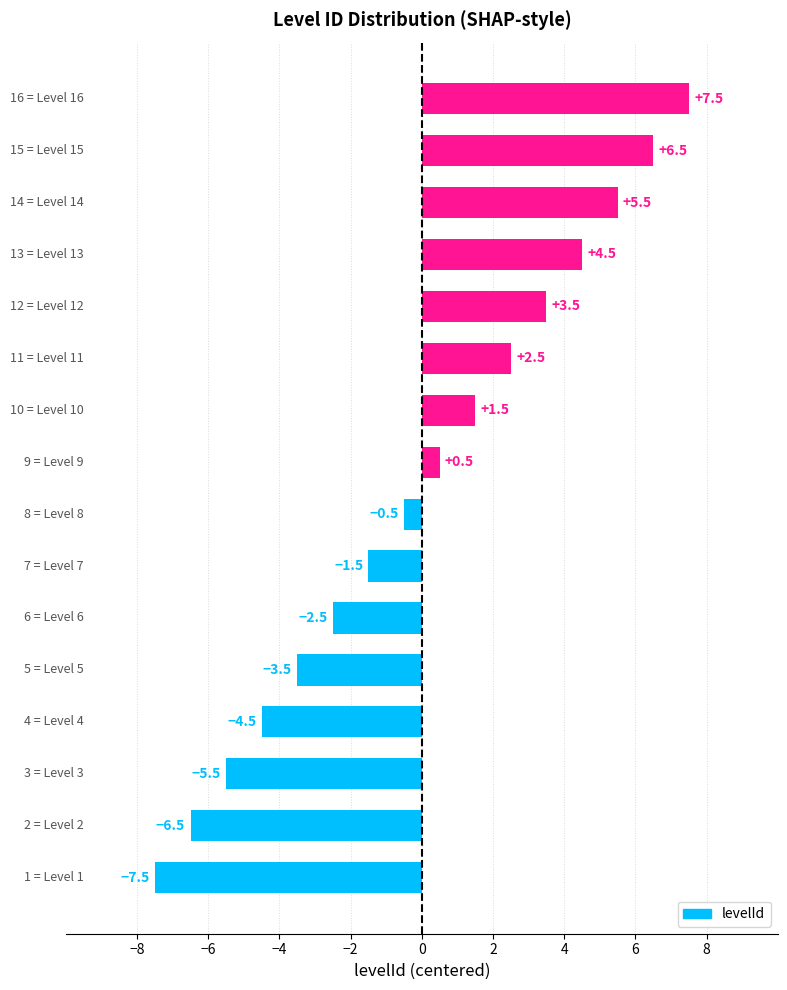

What is the difference between the maximum and minimum values?

15.0